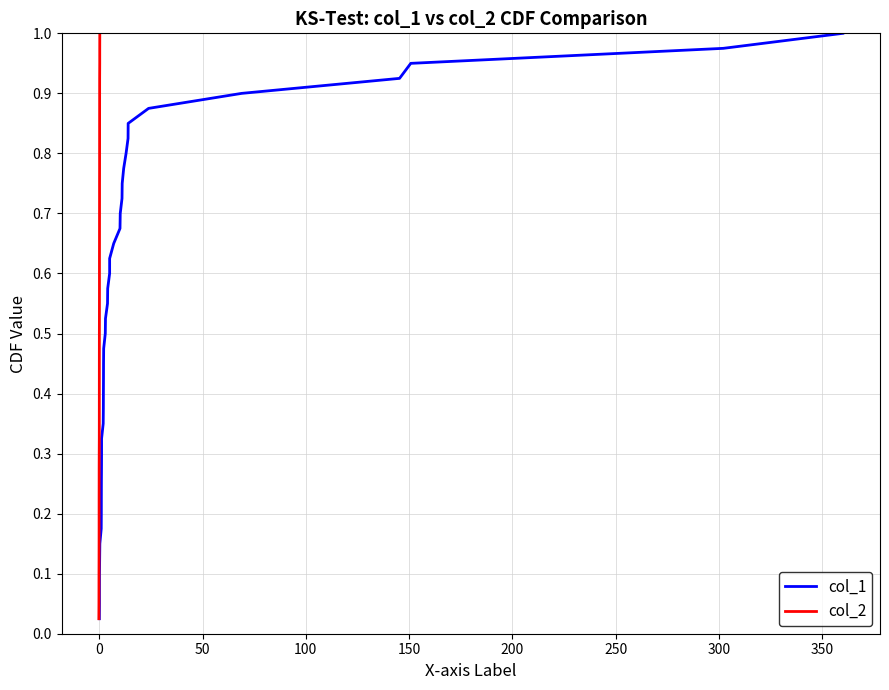

Is the value of col_2 at 250 greater than the value of col_1 at 17?

No